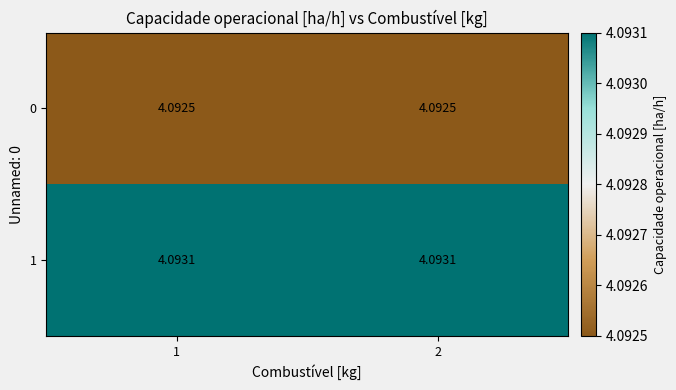

Is the value of 0 at 1 greater than the value of 1 at 1?

No